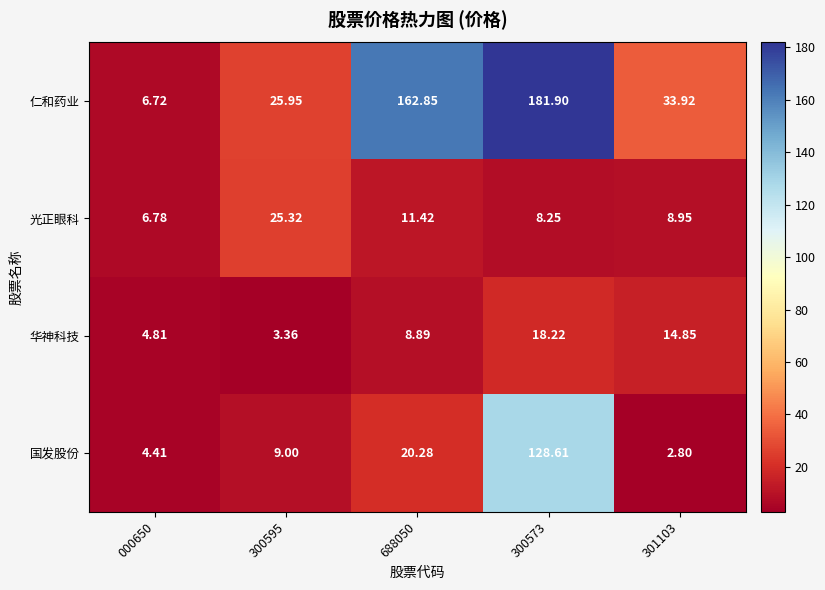

List the series in order of their peak value, lowest first.

华神科技, 光正眼科, 国发股份, 仁和药业